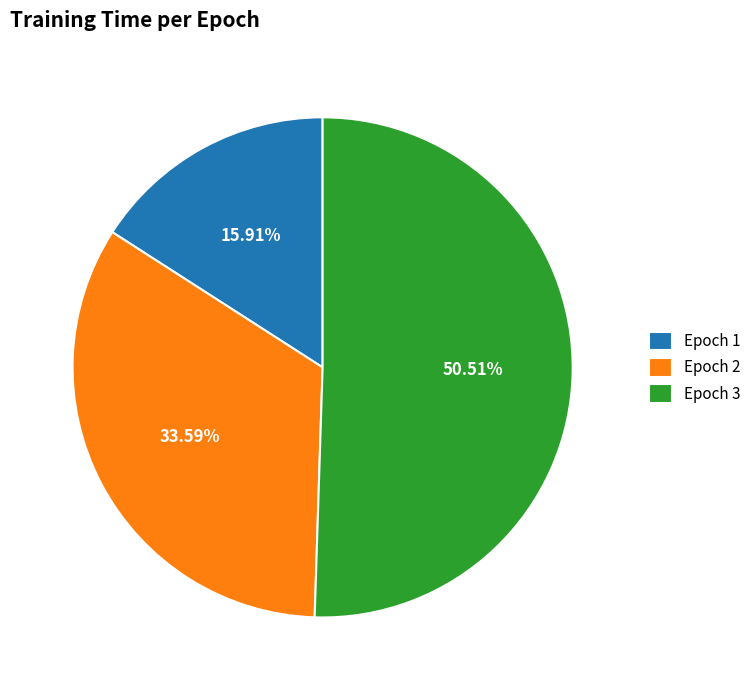

Combined, do Epoch 1 and Epoch 2 account for over 50%?

No